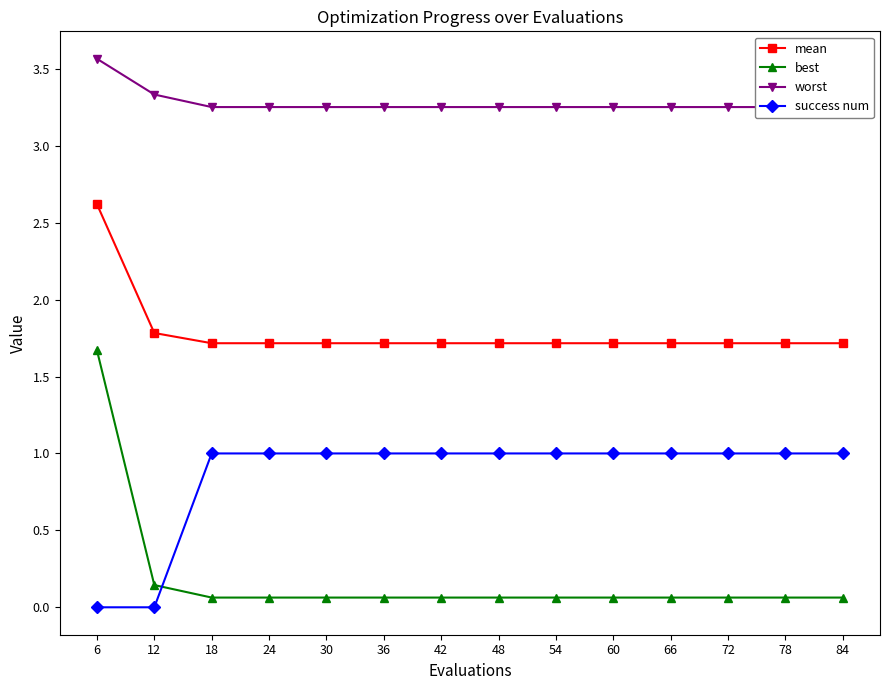

Read the mean value at 60.

1.7